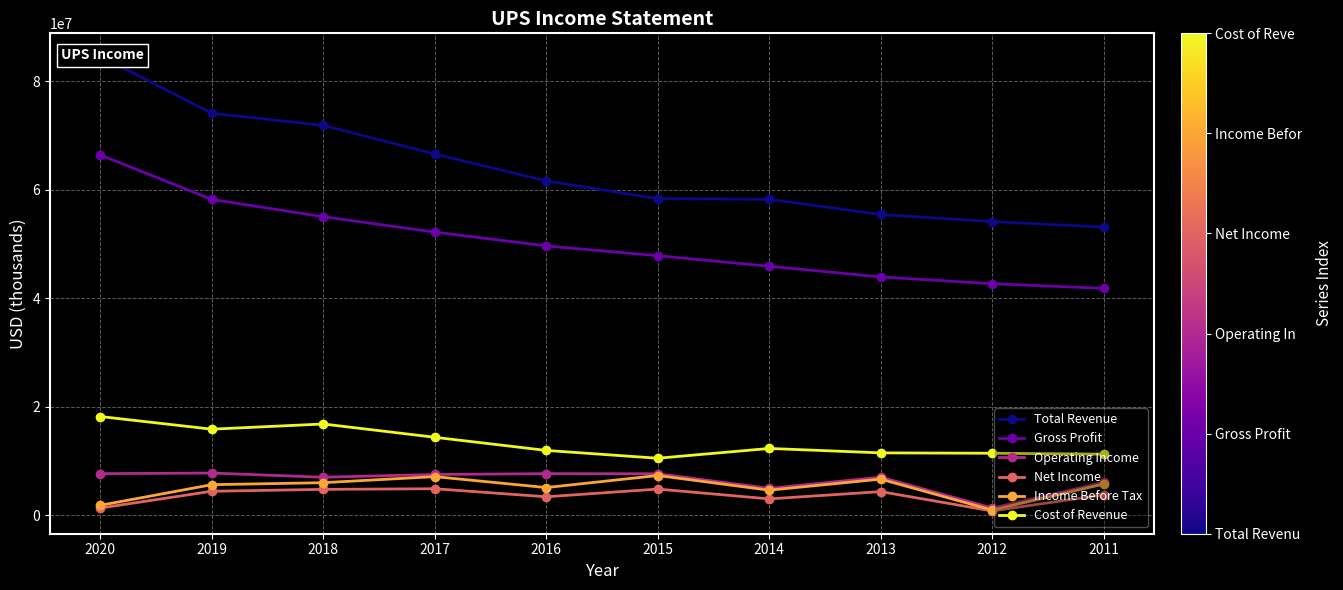

At which category does Cost of Revenue reach its first local peak?

2018